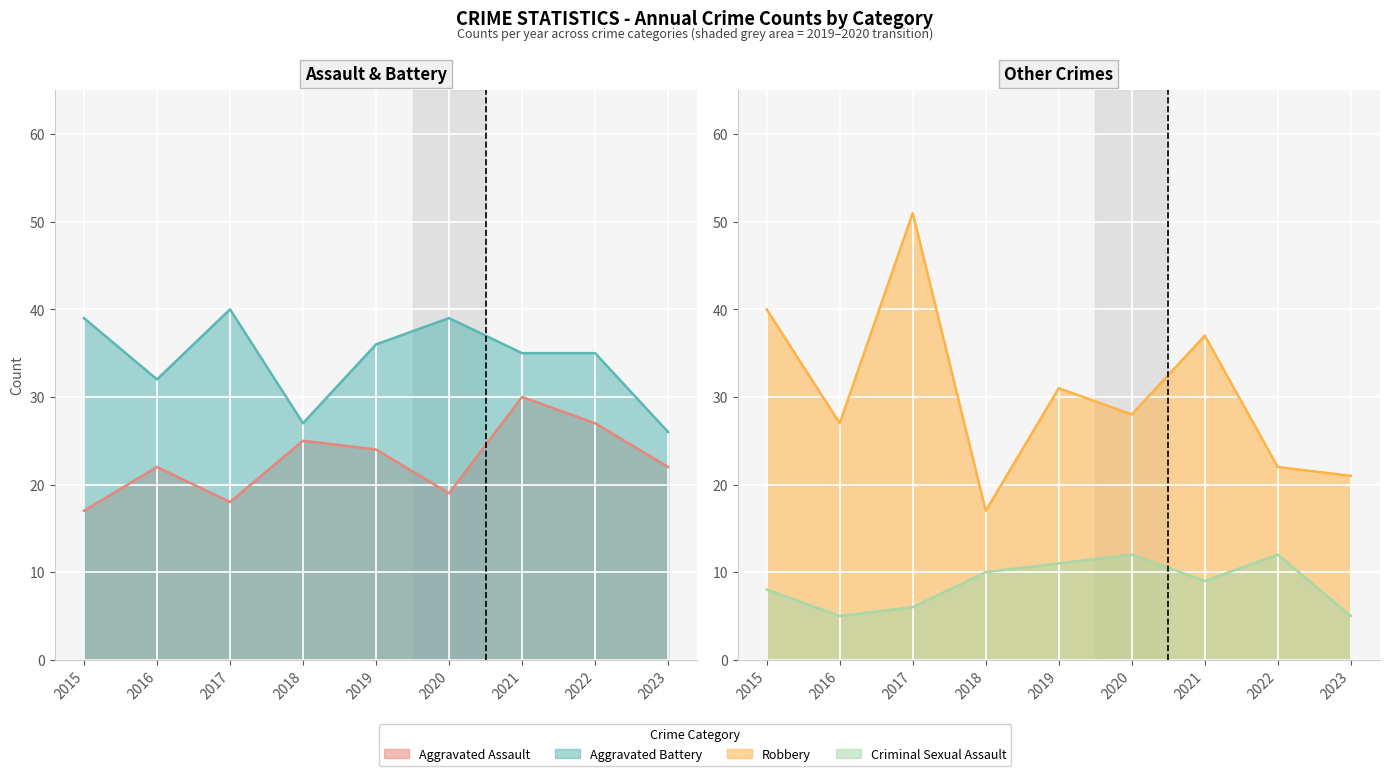

Reading left to right, extract all data points from this chart.

Aggravated Assault: 17	22	18	25	24	19	30	27	22
Aggravated Battery: 39	32	40	27	36	39	35	35	26
Criminal Sexual Assault: 8	5	6	10	11	12	9	12	5
Robbery: 40	27	51	17	31	28	37	22	21